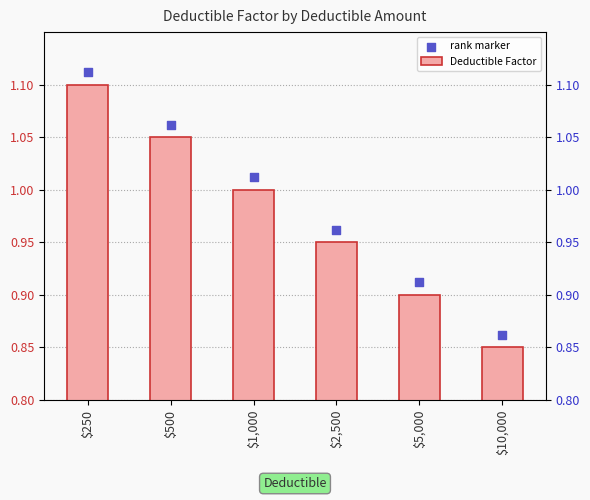

What are all the series names shown in the legend?

Deductible Factor, rank marker